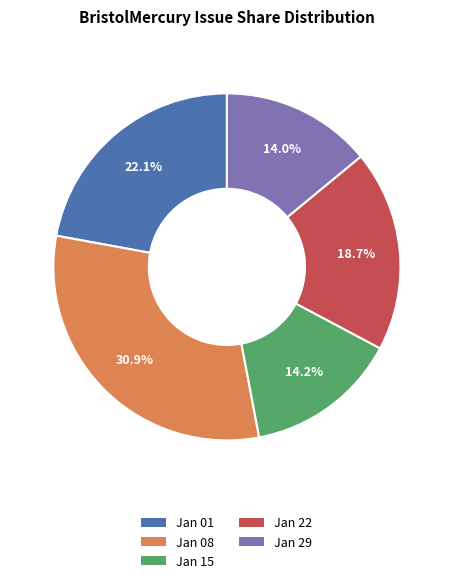

Do Jan 22 and Jan 15 together represent more than half of the pie?

No